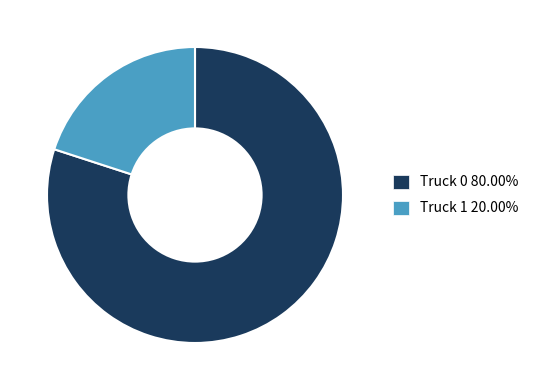

Count the number of slices in the pie.

2